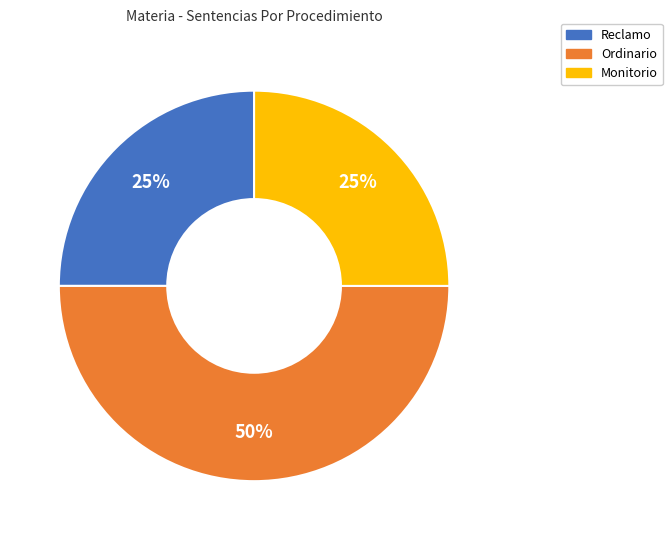

What is the largest slice in the pie chart?

Ordinario